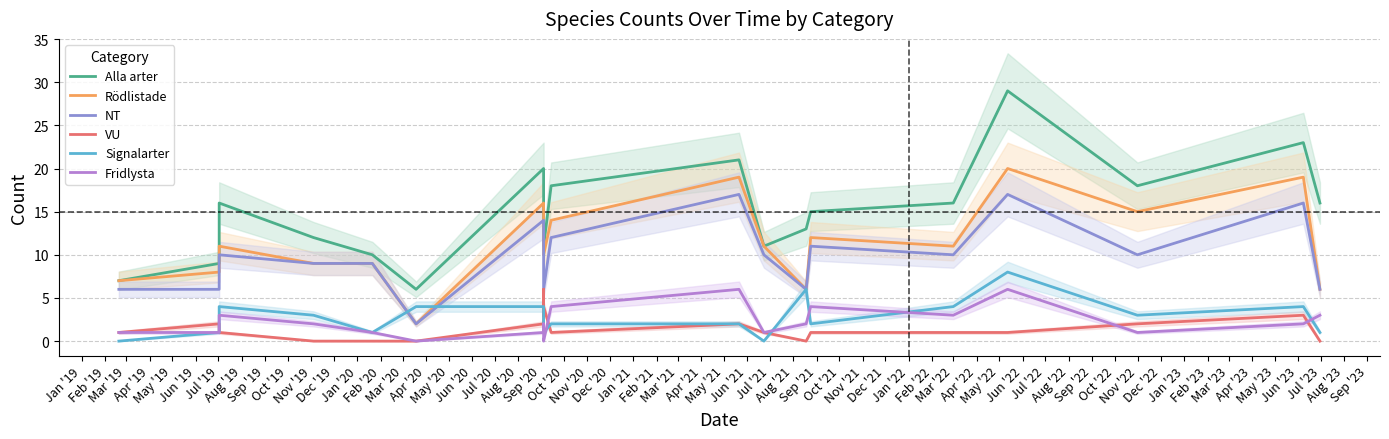

Count the Fridlysta values in the range 1 to 3.

14